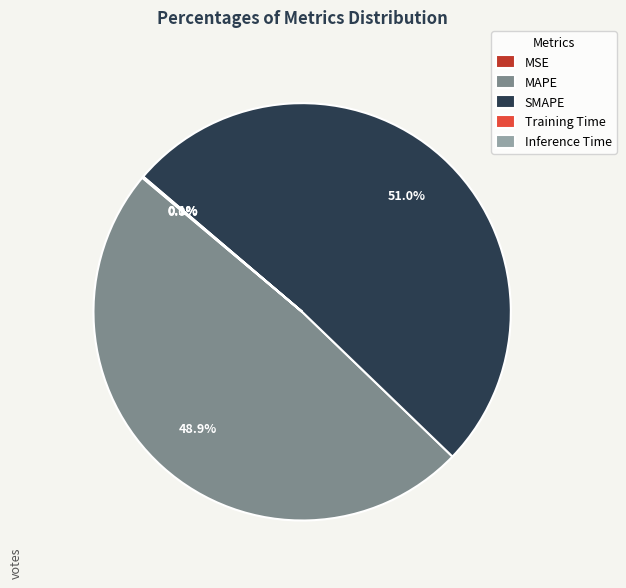

What portion of the pie excludes MAPE?

51.1%